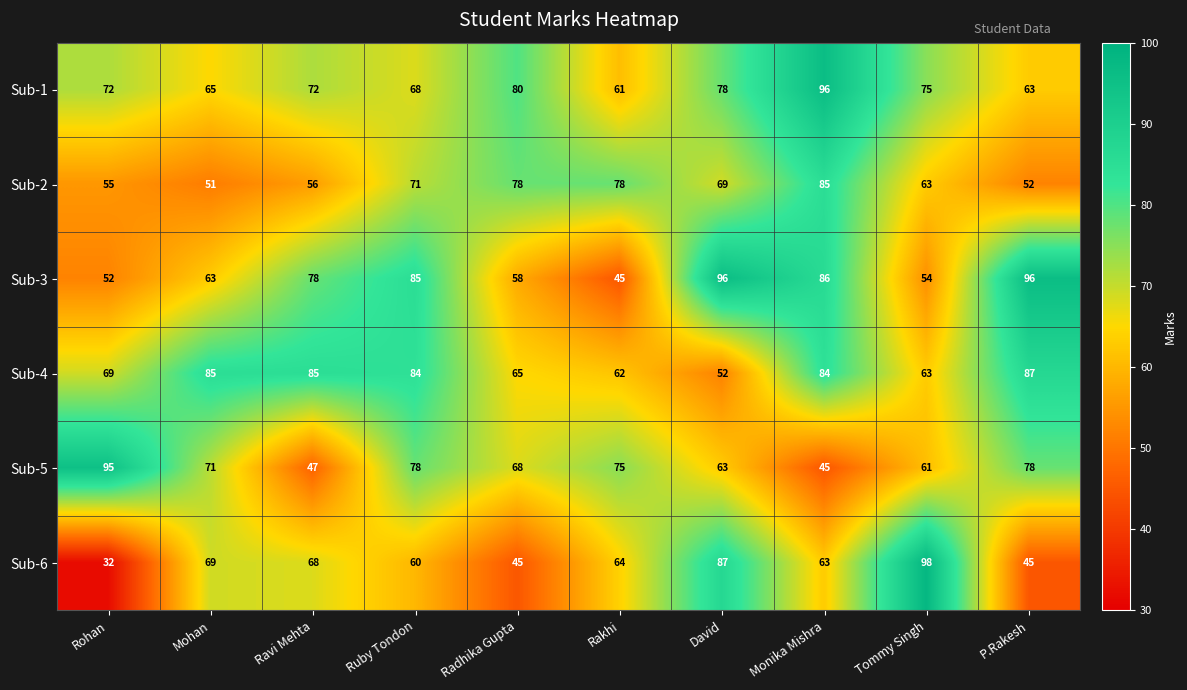

The value of Sub-1 at Rakhi is 61. True or false?

True